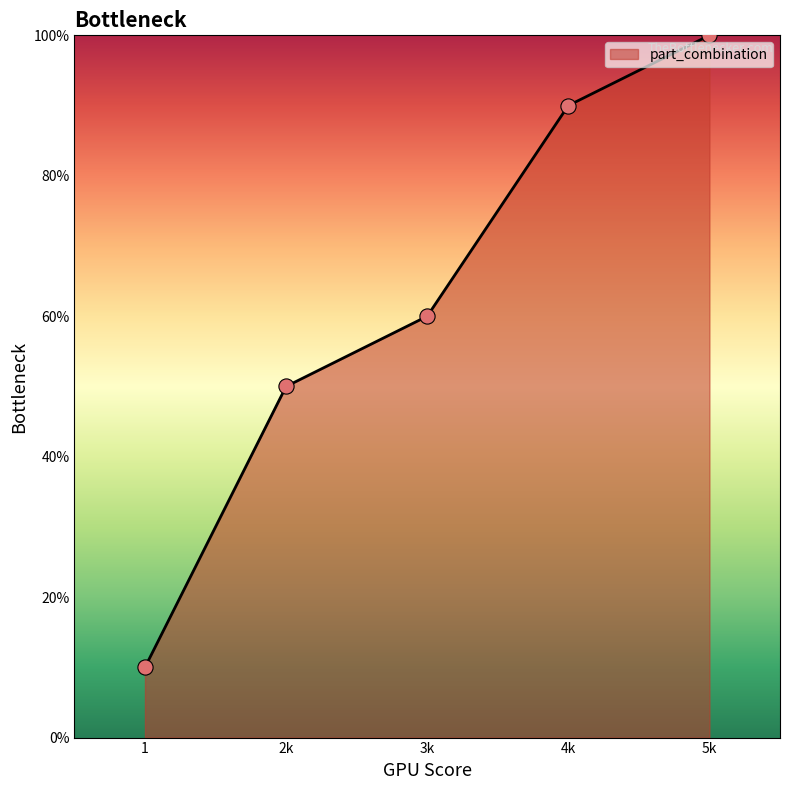

Between 1 and 4k, which is larger?

4k